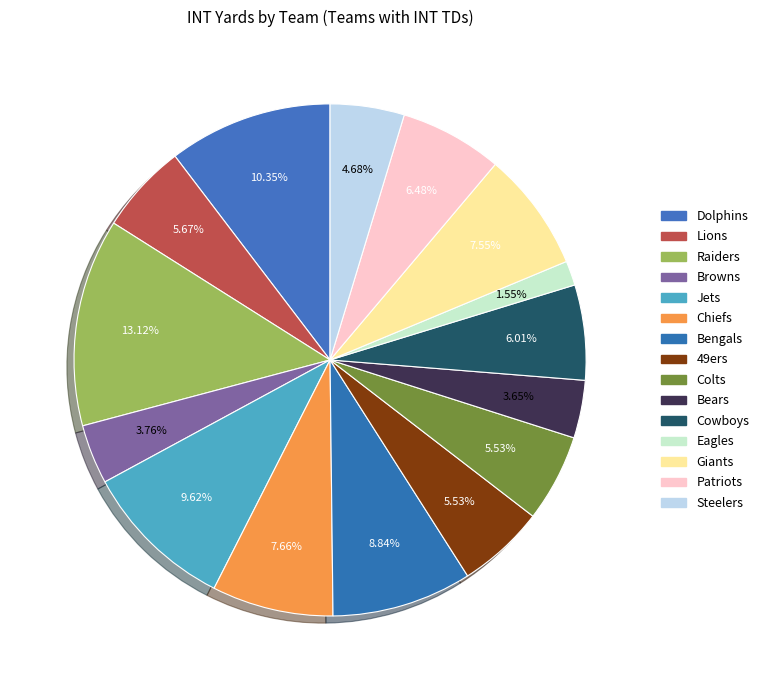

To the nearest percent, what portion does 49ers represent?

6%